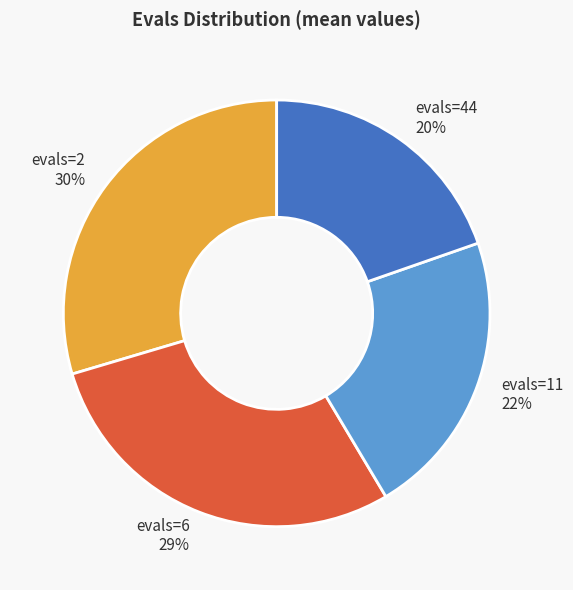

Approximately how many times larger is the value at evals=6 compared to evals=2?

1.0